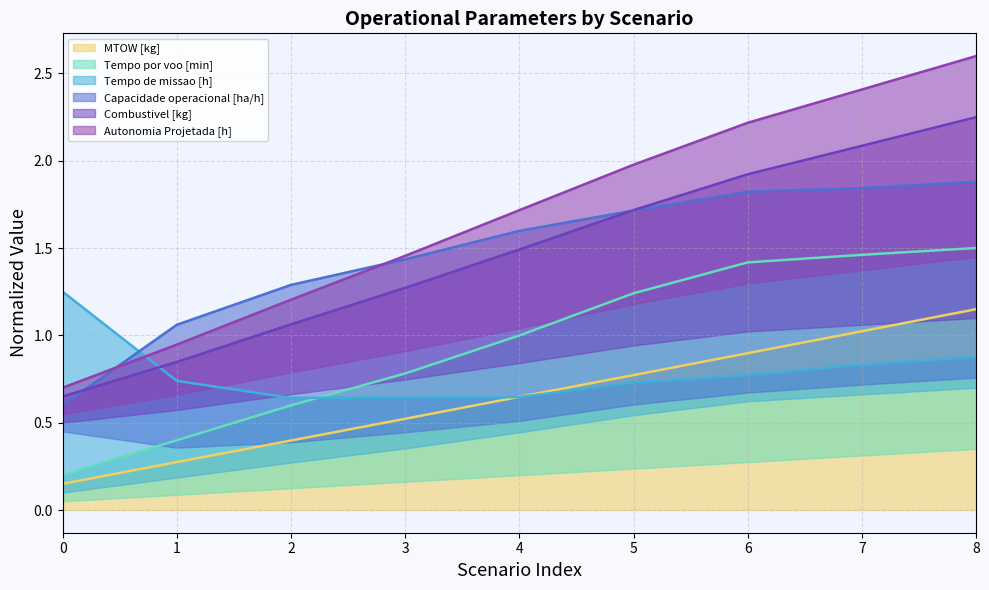

List the labels in order of MTOW [kg] value, largest first.

8, 7, 6, 5, 4, 3, 2, 1, 0